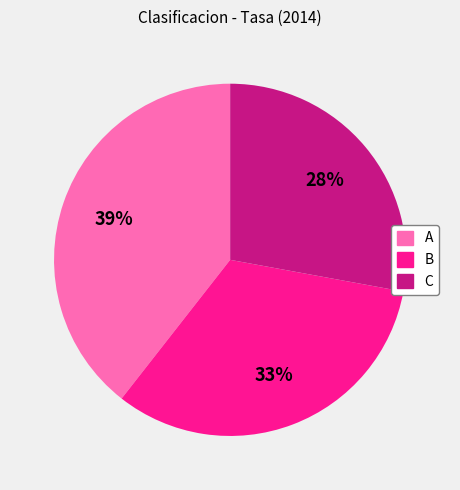

Count the number of slices in the pie.

3